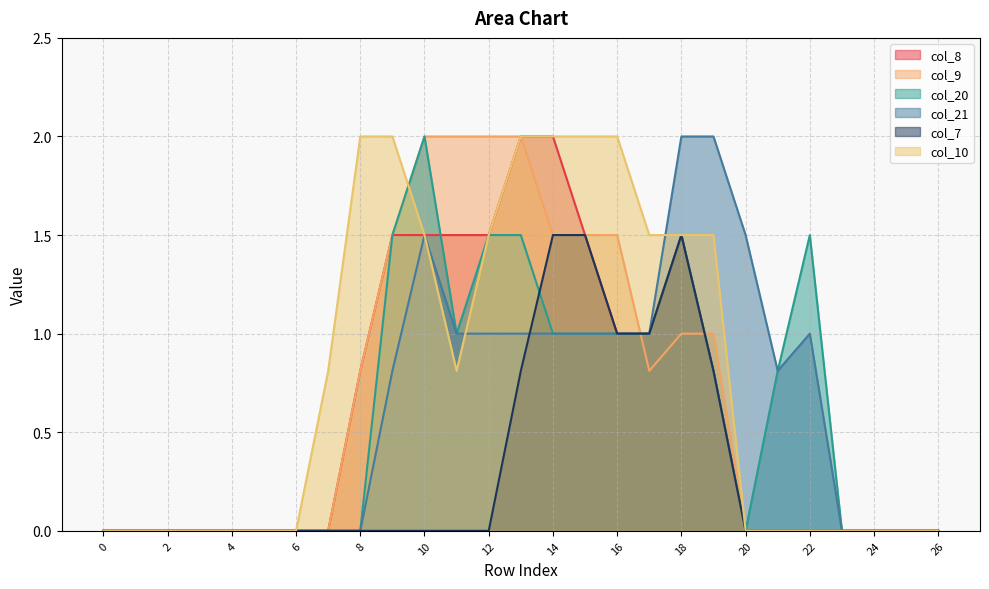

How many distinct data groups are displayed?

6